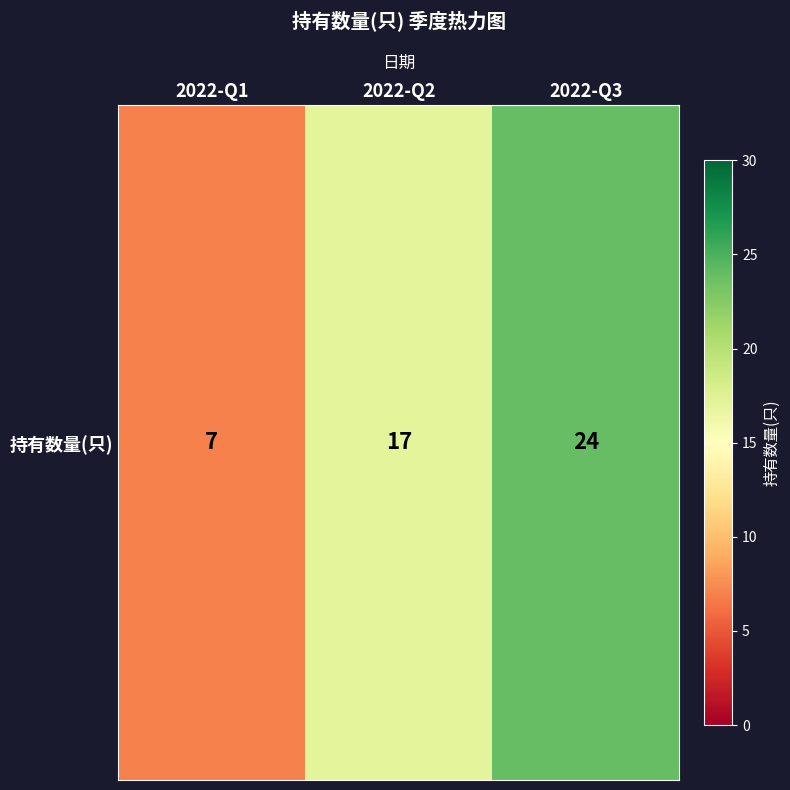

Is it true that the value at 2022-Q3 is 24?

True